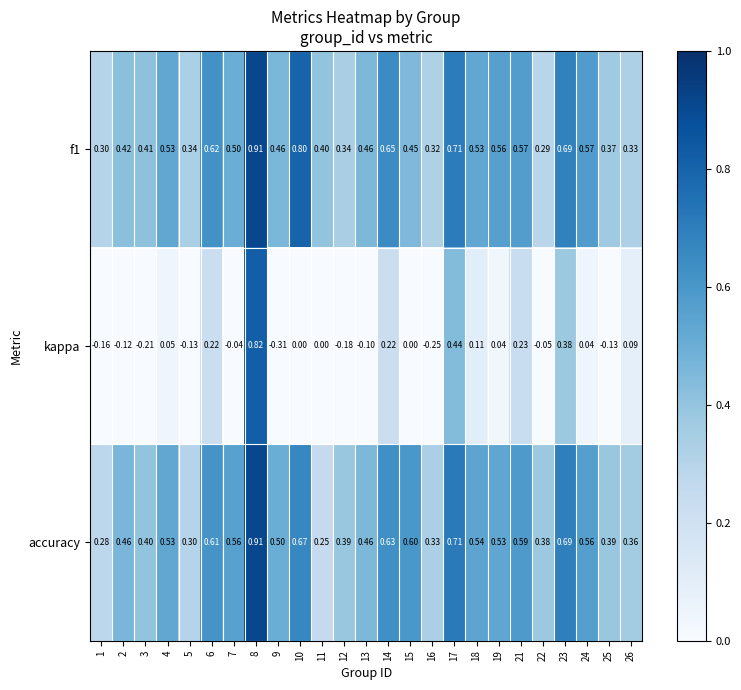

At which category is the sum across all series the highest?

8